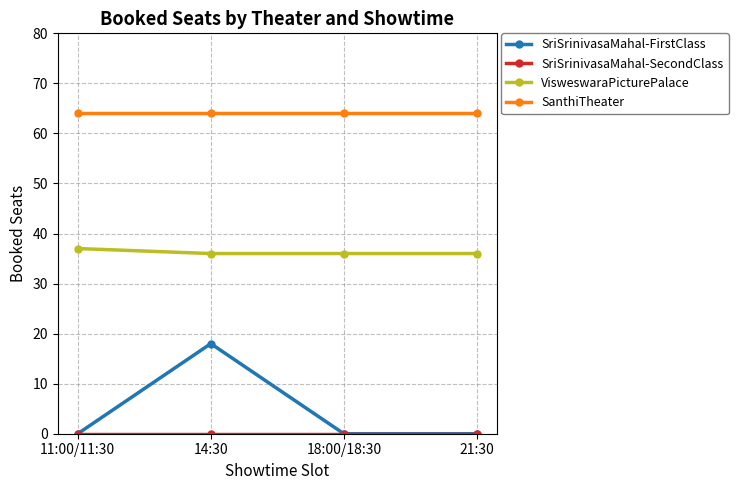

True or false: VisweswaraPicturePalace has more than 1 interior local peaks.

False